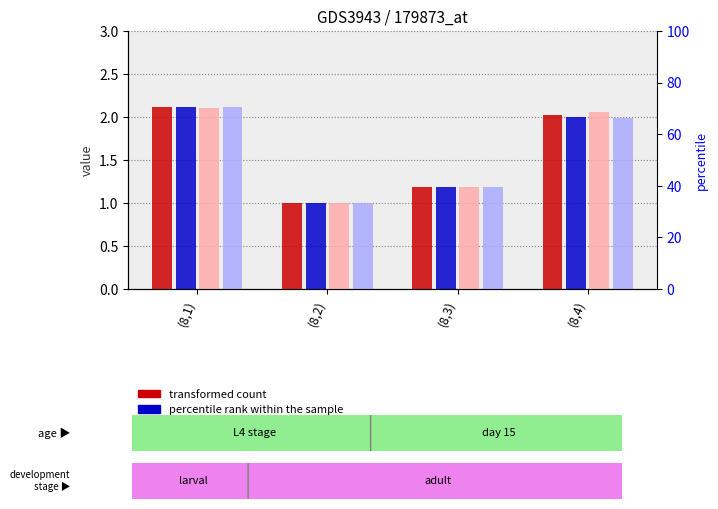

Which series has the largest range (max minus min)?

percentile rank within the sample